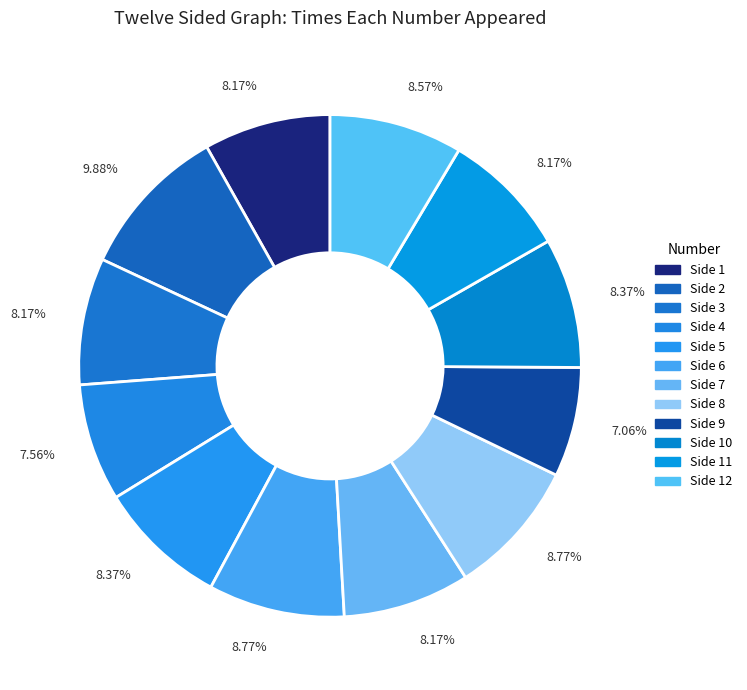

How many segments does this pie chart have?

12